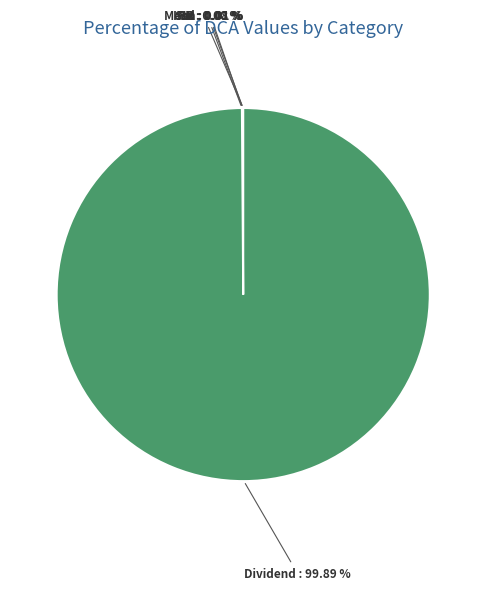

Which category has the biggest portion of the pie?

Dividend